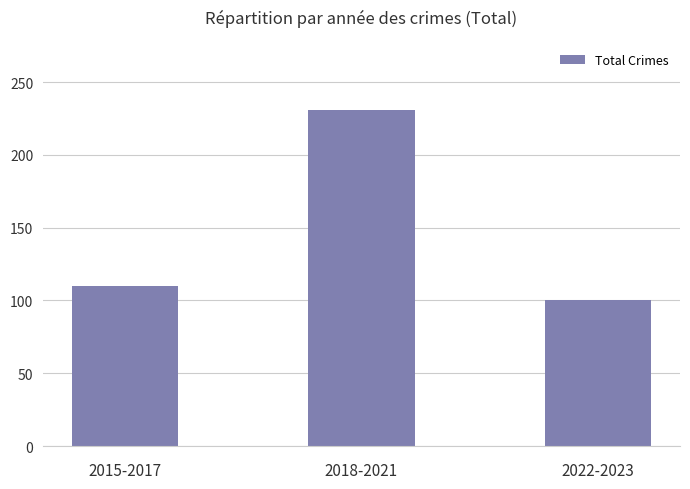

What is the sum of all values?

441